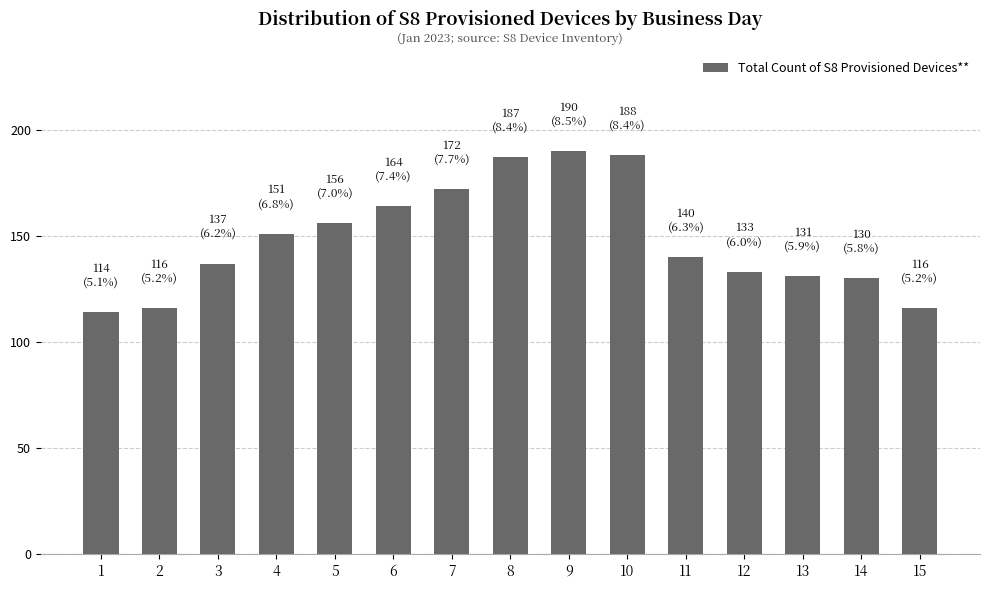

How many series are shown in this chart?

1